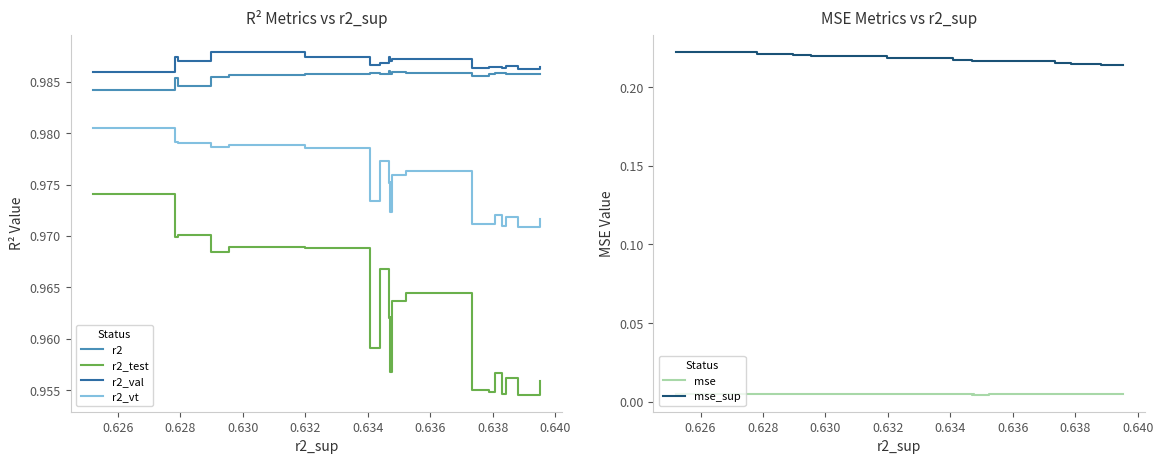

Count the number of categories in the chart.

20